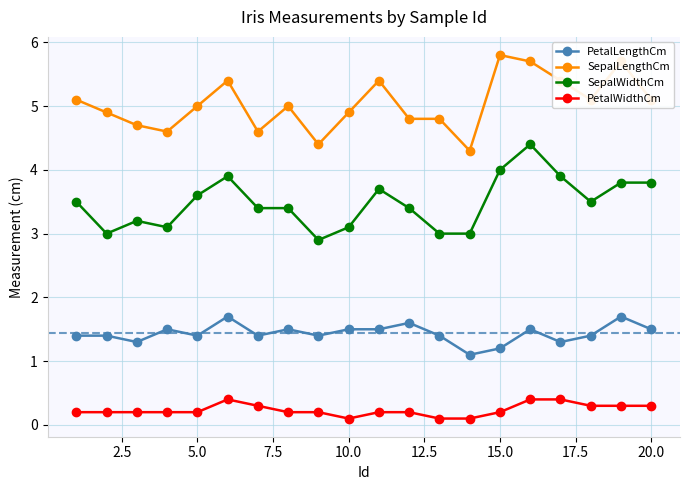

List the series in order of their overall mean, highest first.

SepalLengthCm, SepalWidthCm, PetalLengthCm, PetalWidthCm